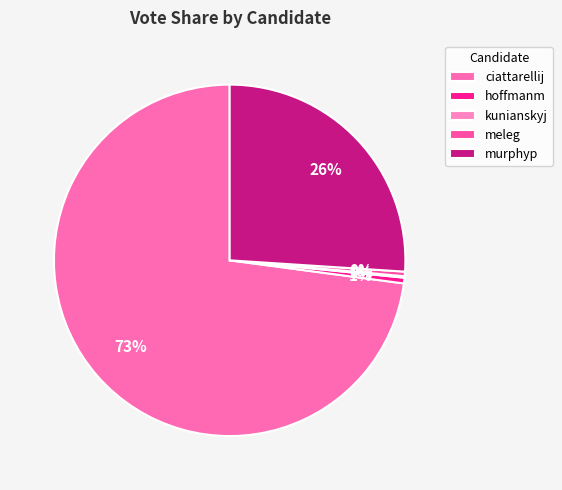

What is the change in value from hoffmanm to kunianskyj?

-168